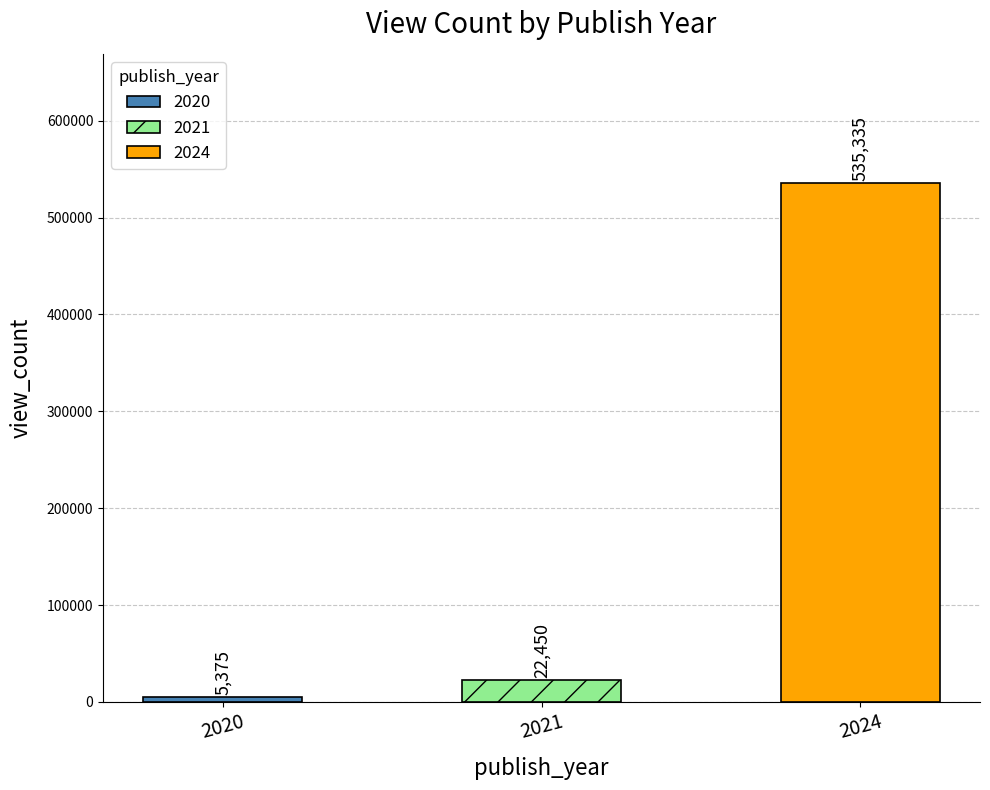

At which category does the chart reach its peak across all series?

2024